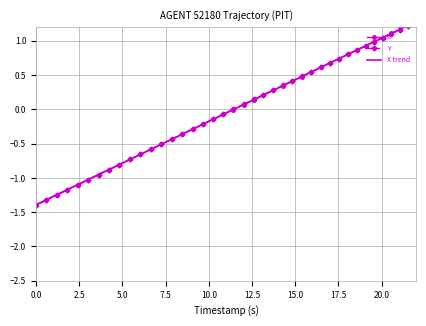

At 10.0, list the series in order from largest to smallest.

X, Y